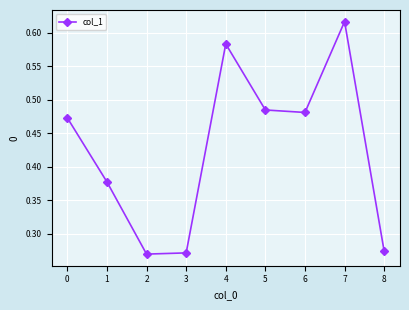

Does the chart display data point markers on the line(s)?

Yes